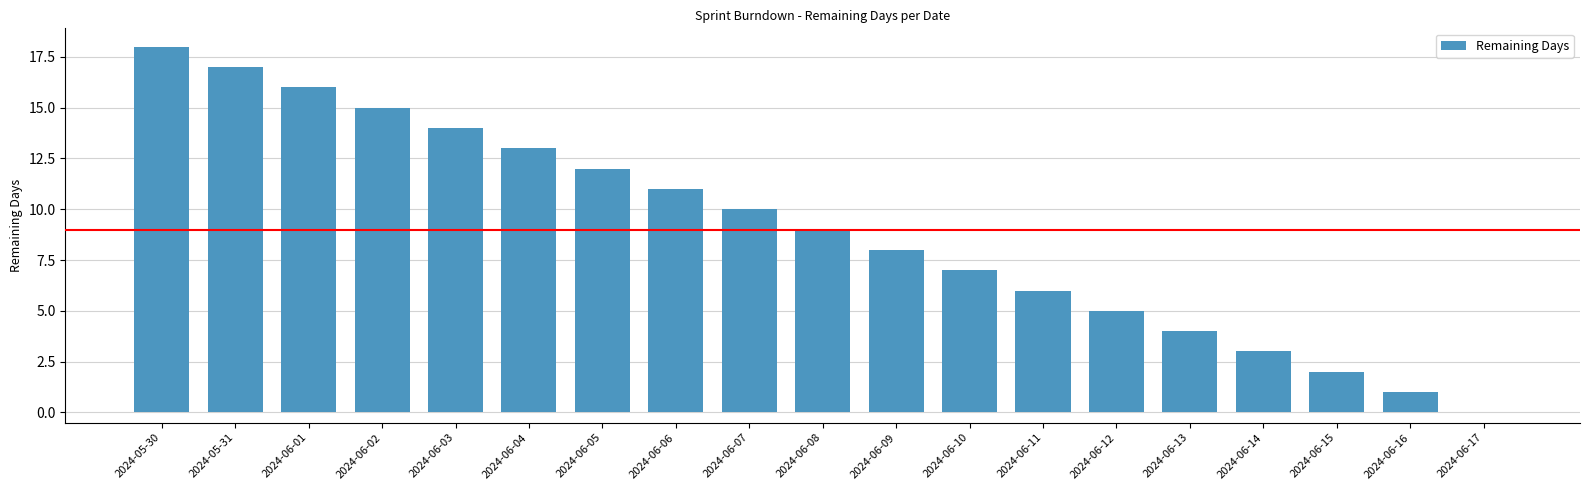

What is the sum of the values at 2024-06-16 and 2024-06-09?

9